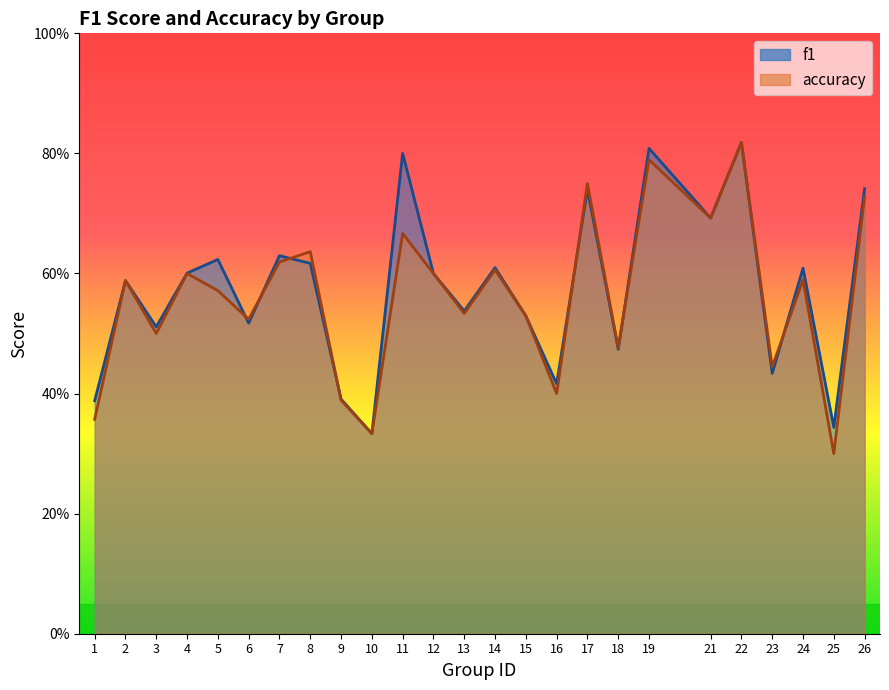

Count the f1 values in the range 0 to 1.

25